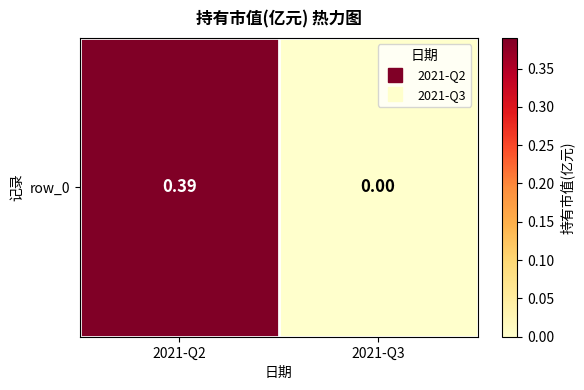

What is the sum of the values at 2021-Q2 and 2021-Q3?

0.4